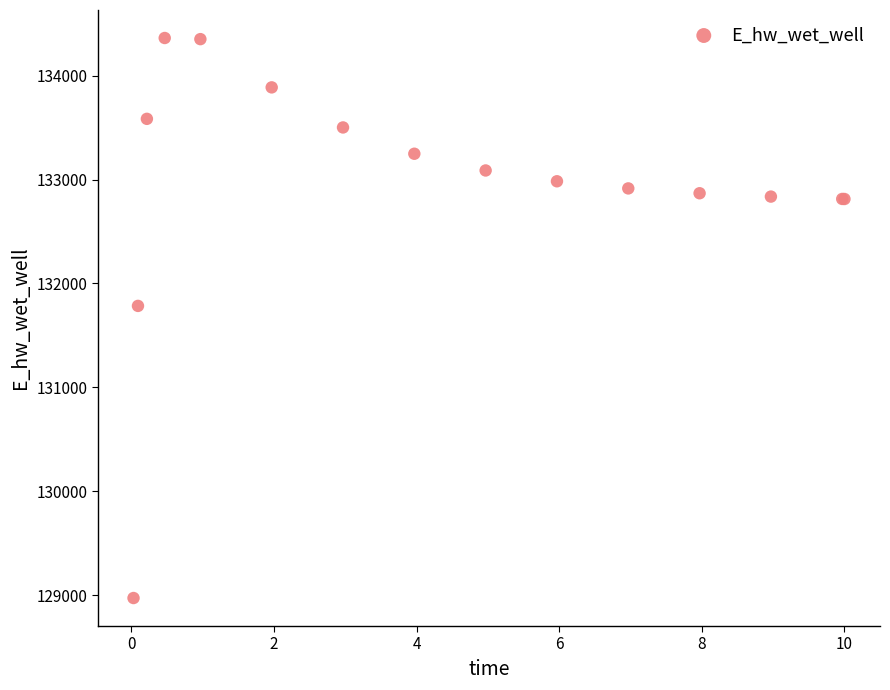

What Y value in the scatter plot is closest to 131666?

131783.5